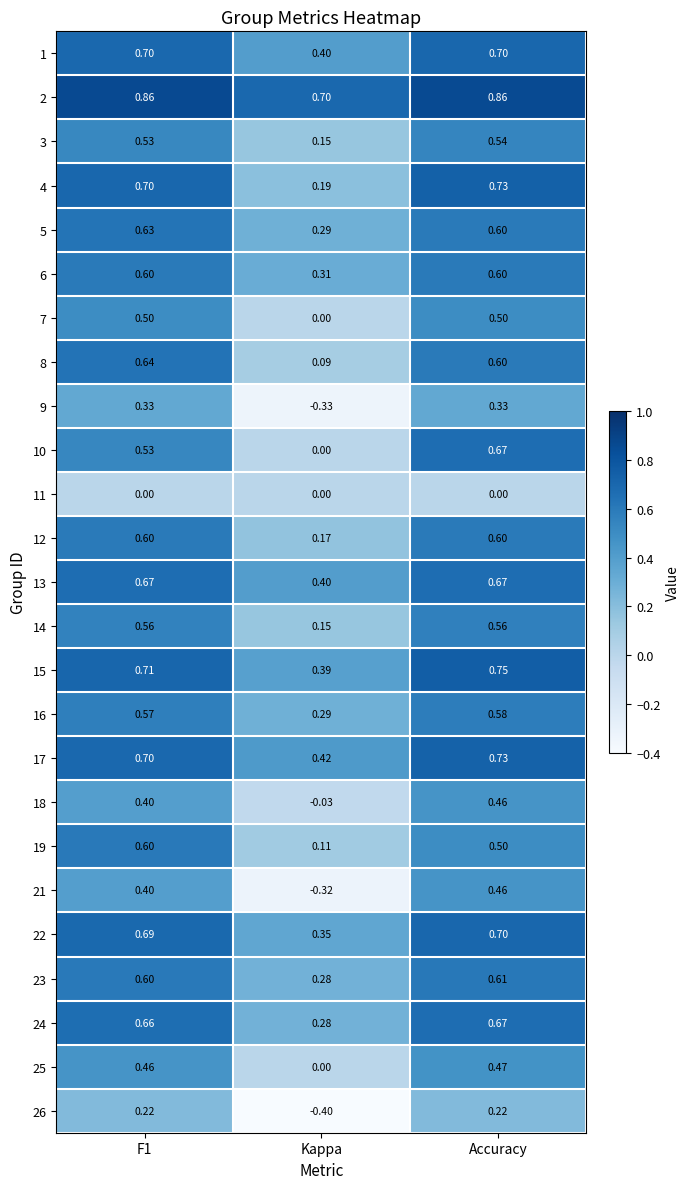

At which category is the sum across all series the highest?

Accuracy